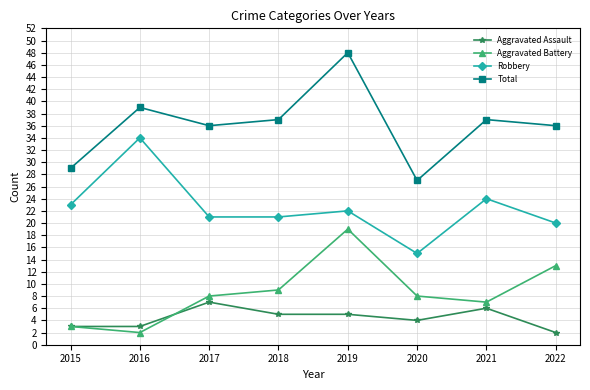

What are all the series names shown in the legend?

Aggravated Assault, Aggravated Battery, Robbery, Total